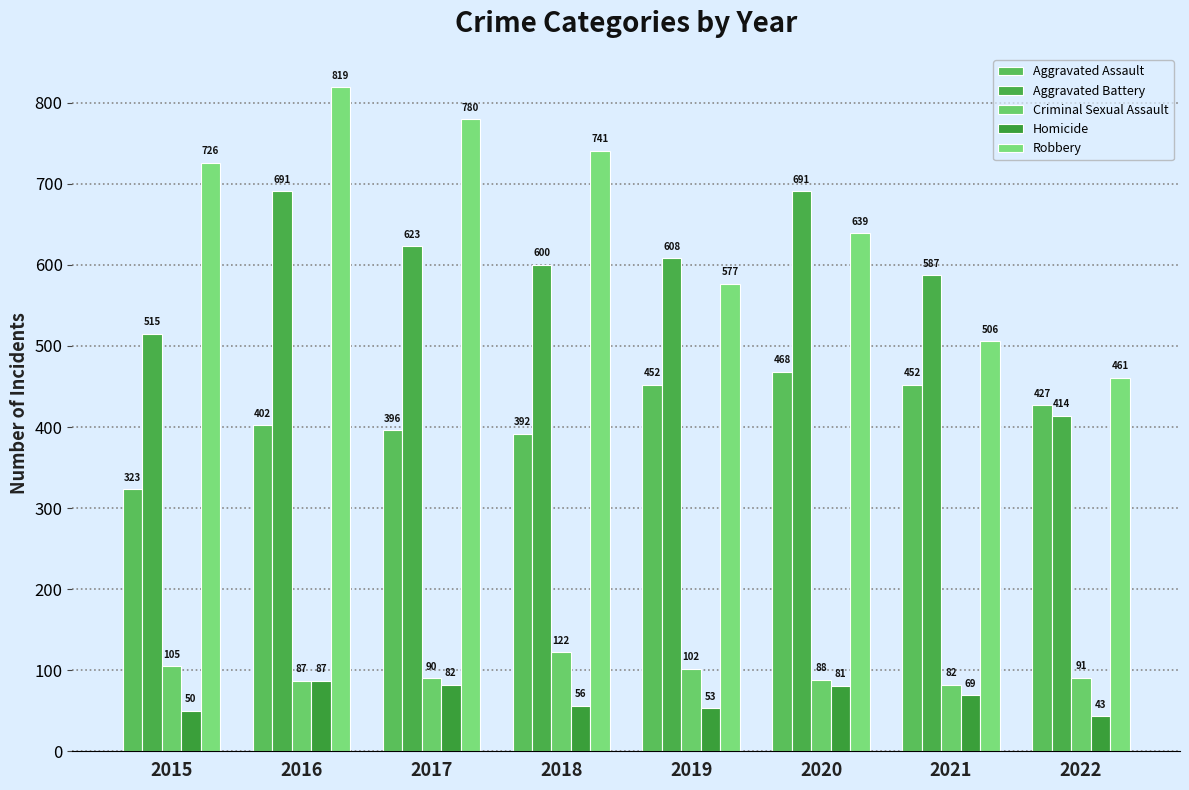

Which series has the largest range (max minus min)?

Robbery